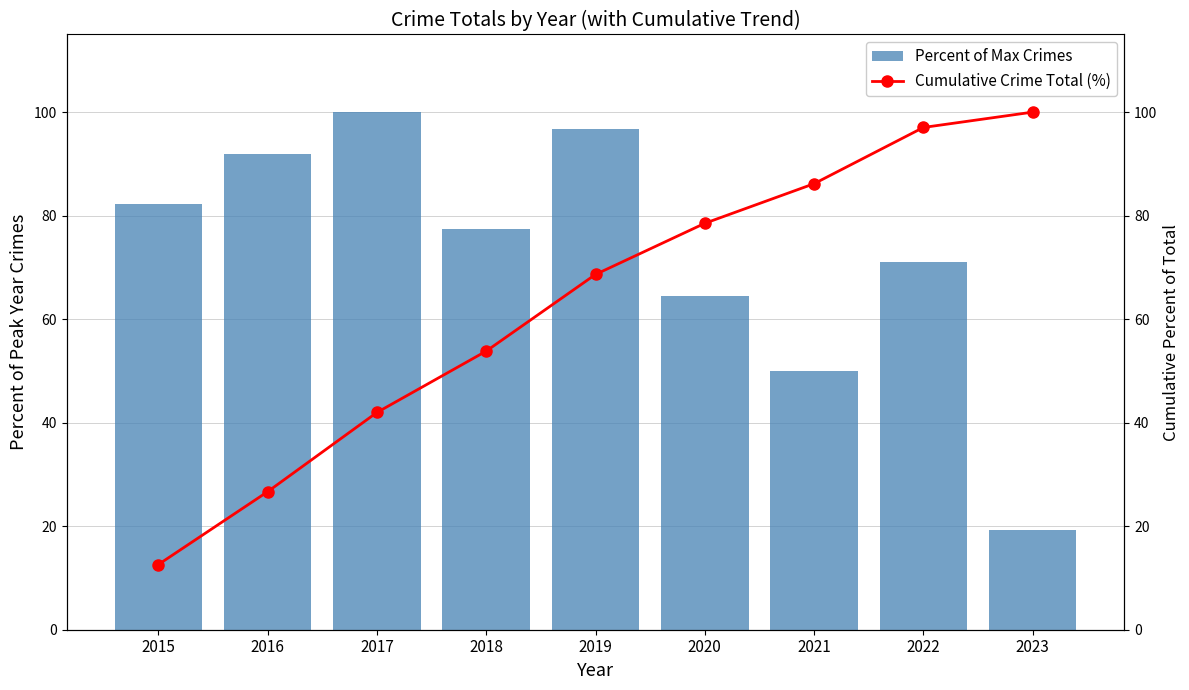

At which category does the chart reach its minimum across all series?

2015